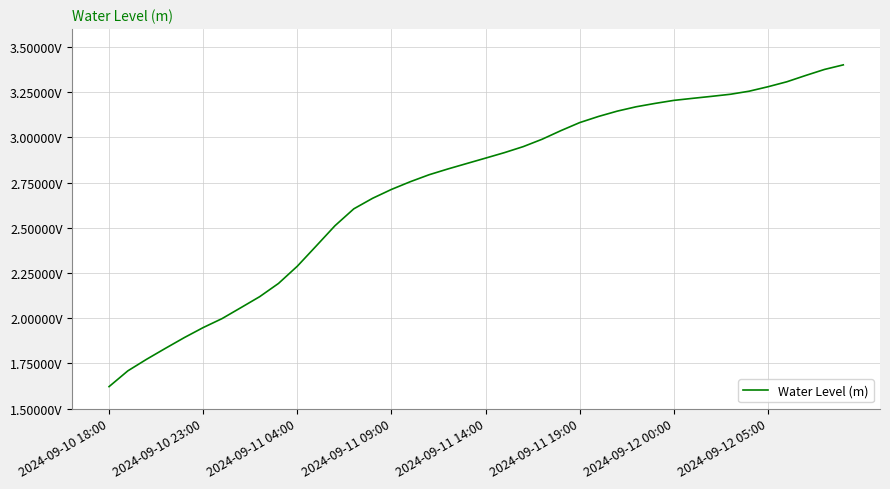

Is this an area chart (filled region under the line)?

No